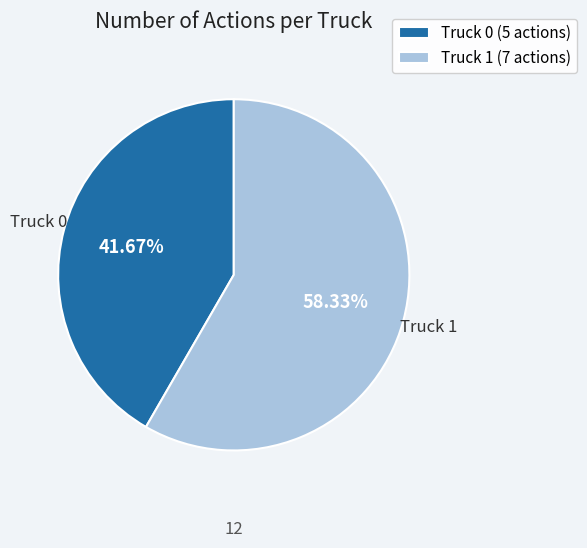

How much of the chart is everything except Truck 1?

41.7%